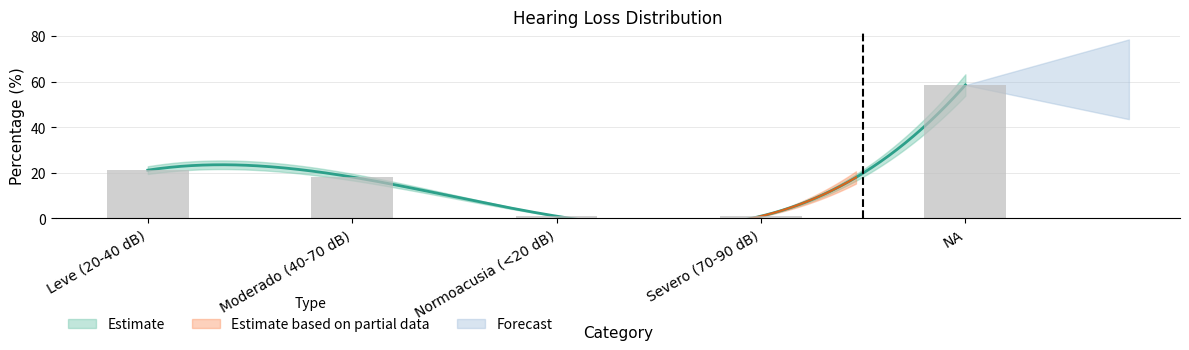

At which category does the chart reach its peak across all series?

NA